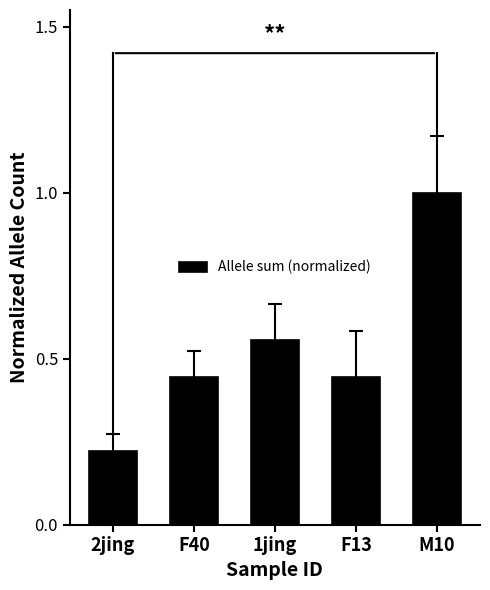

What is the difference between the values at F13 and 1jing?

0.1